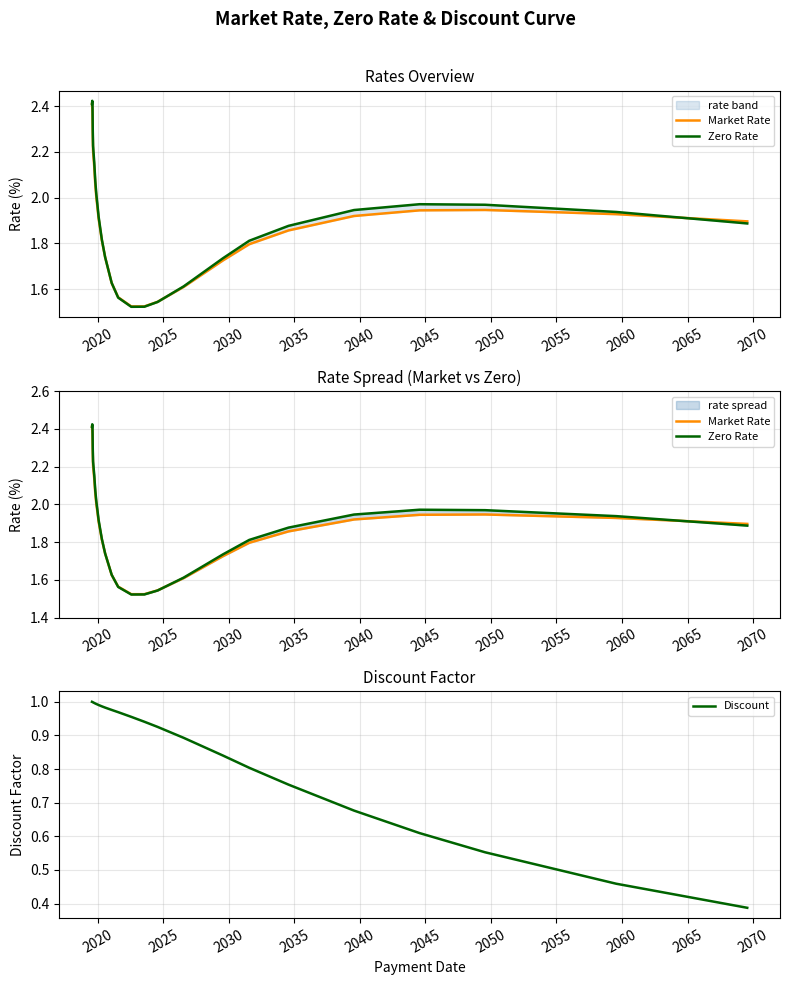

What is the value of the Discount point at the 4th from the left?

1.0